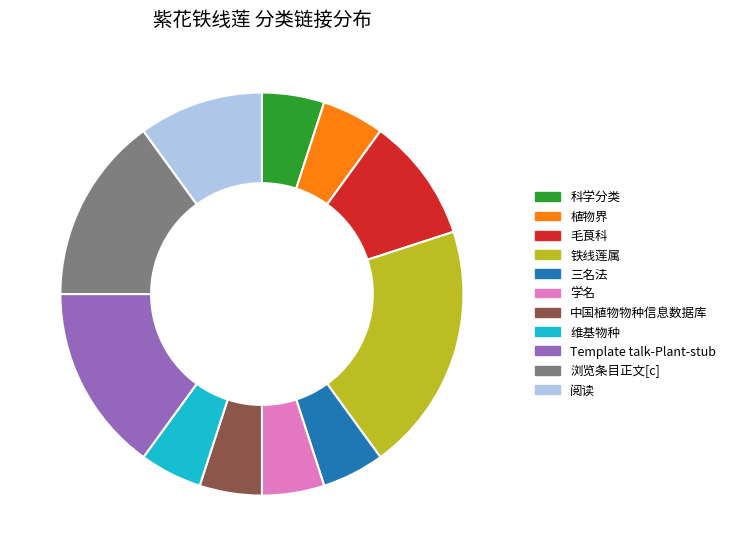

Is the sum of 阅读 and 毛茛科 greater than half?

No